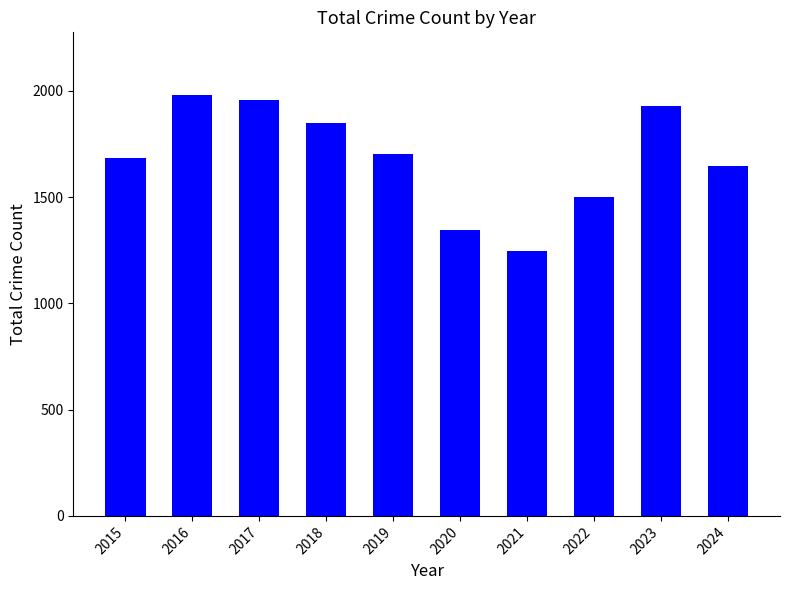

What is the sum of the values at 2022 and 2016?

3476